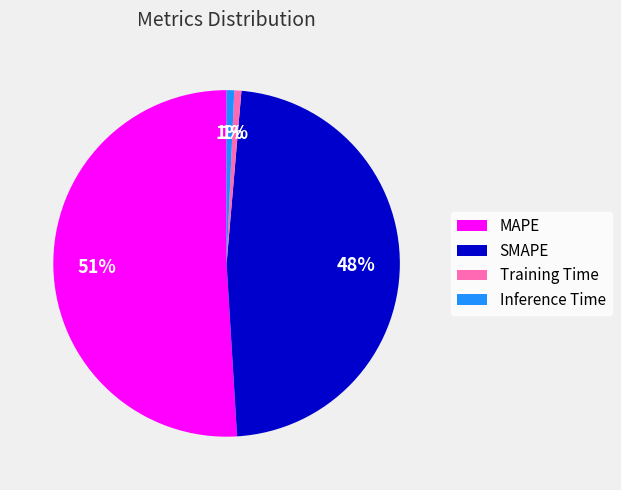

Is there a majority slice in this chart?

Yes